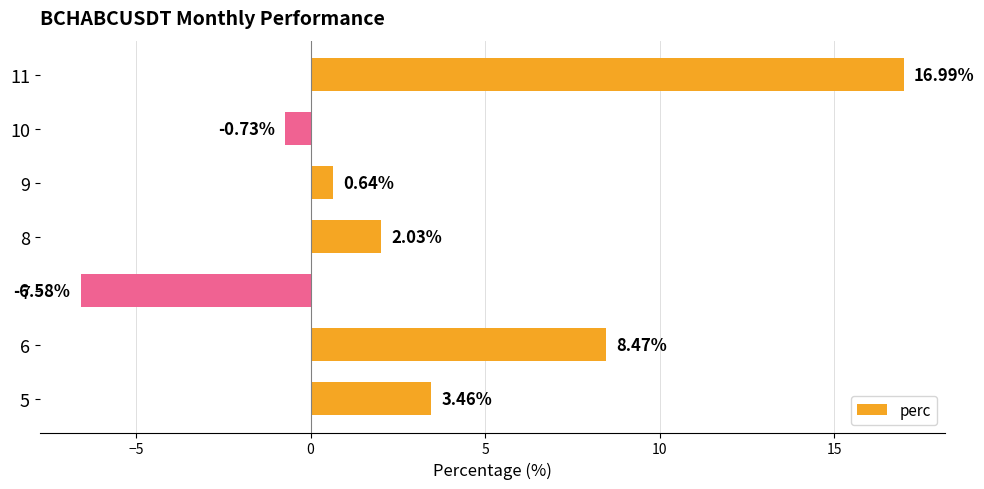

List the labels in order of value, smallest first.

7, 10, 9, 8, 5, 6, 11